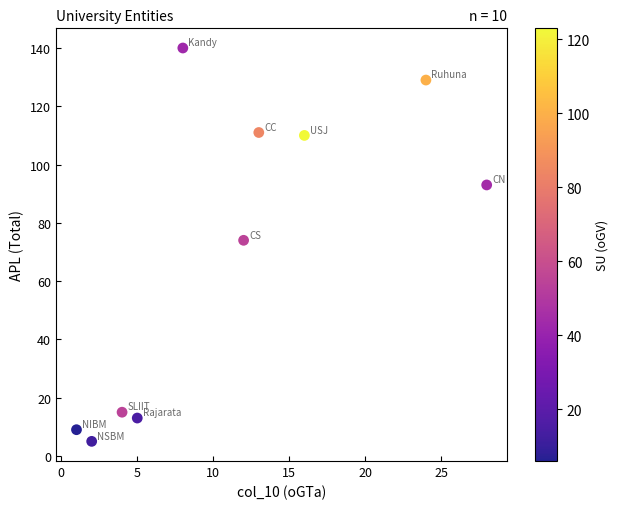

What Y value in the scatter plot is closest to 72?

74